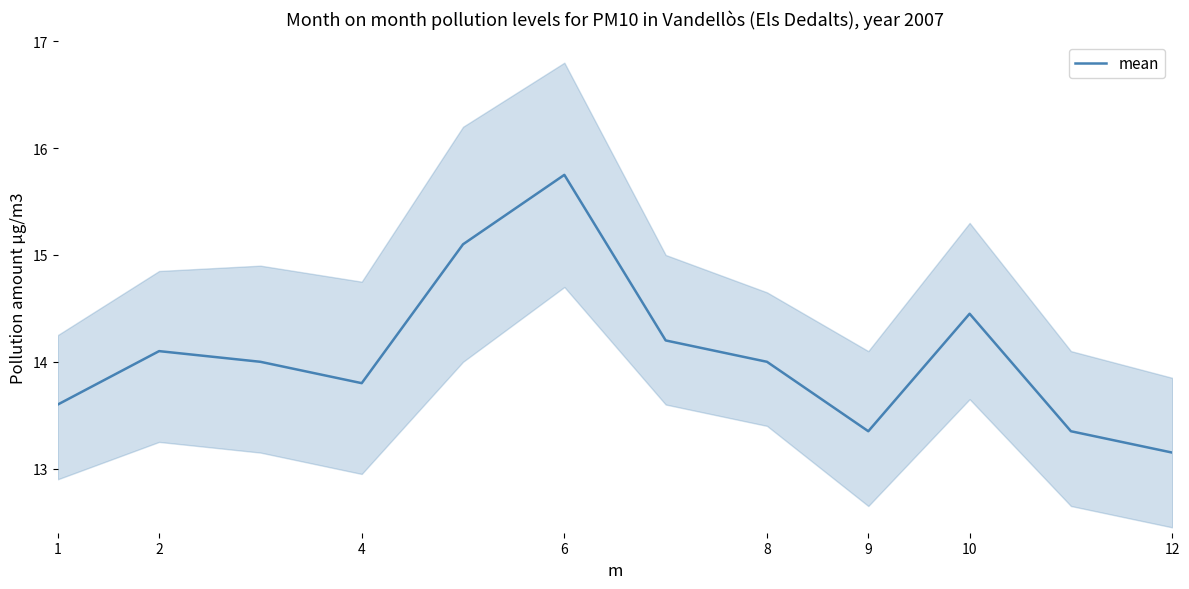

True or false: mean has a value of 22.5 at 2.

False